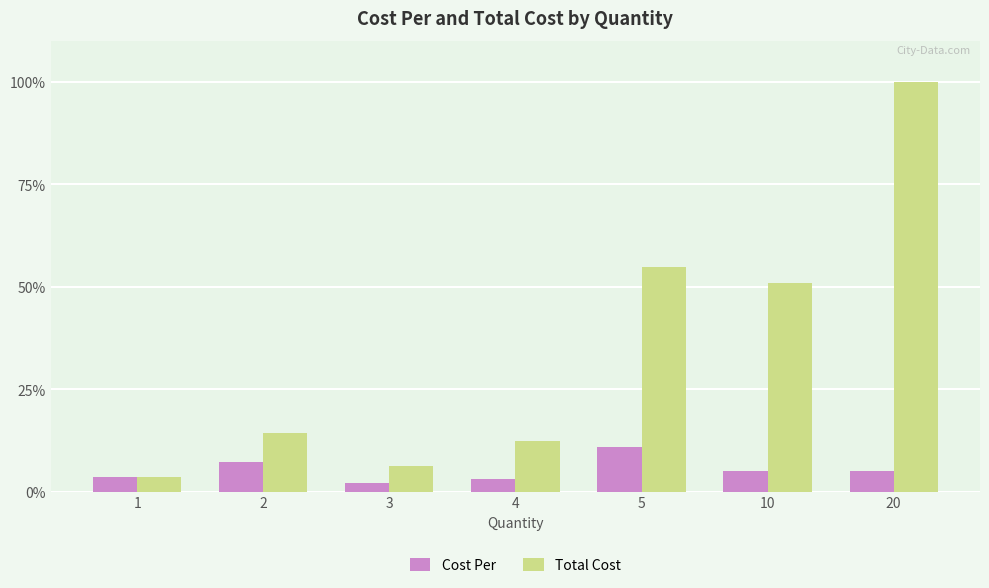

How many data points in Total Cost are above 14?

4